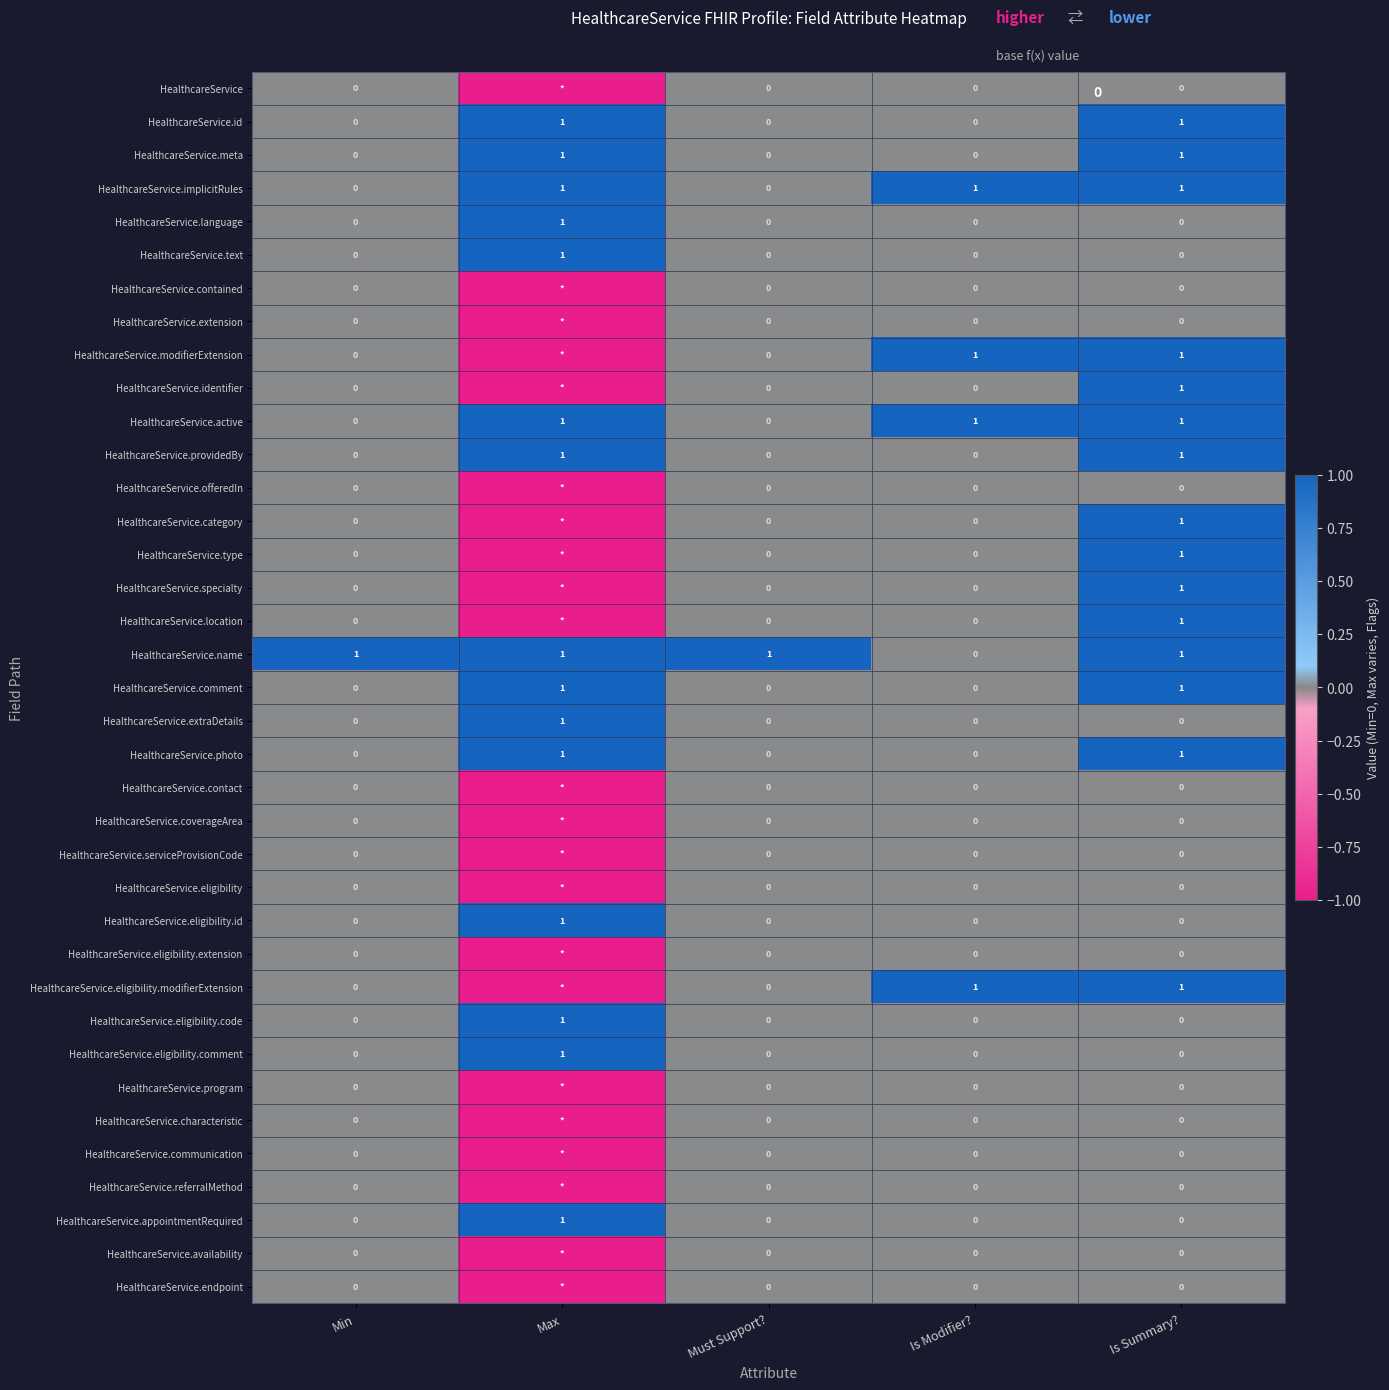

Is it true that HealthcareService.text equals 0 at Min?

True